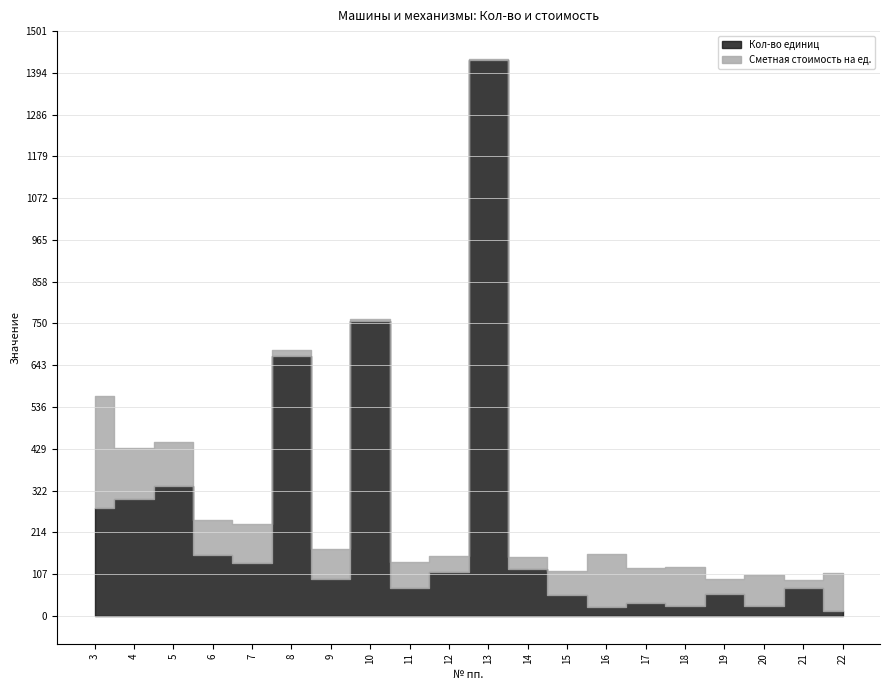

What is the difference between the second highest and second lowest values in the Сметная стоимость на ед. series?

130.9